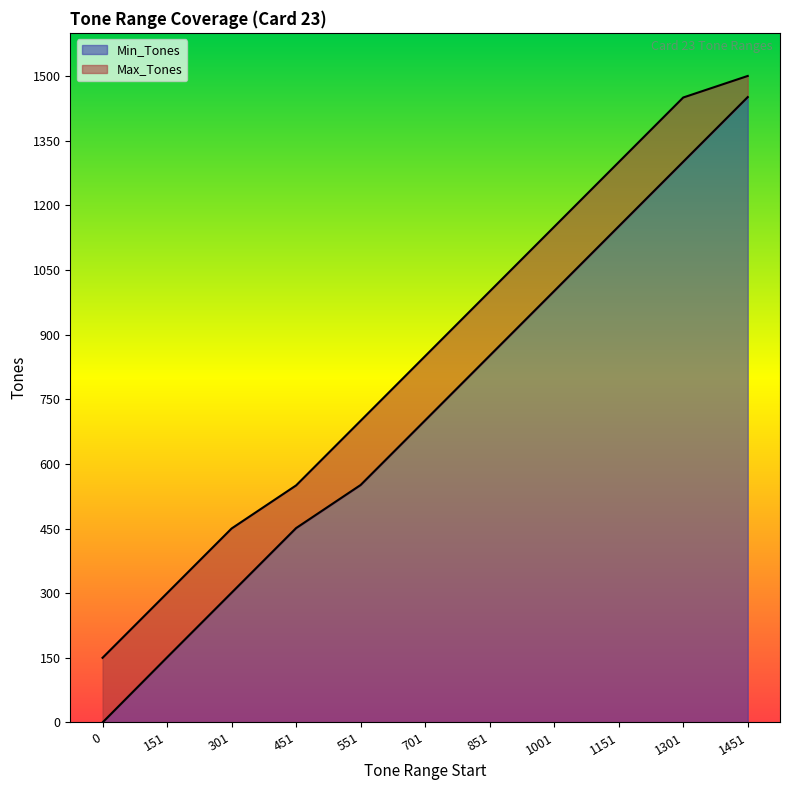

What is the difference between the Min_Tones values at 1451 and 551?

900